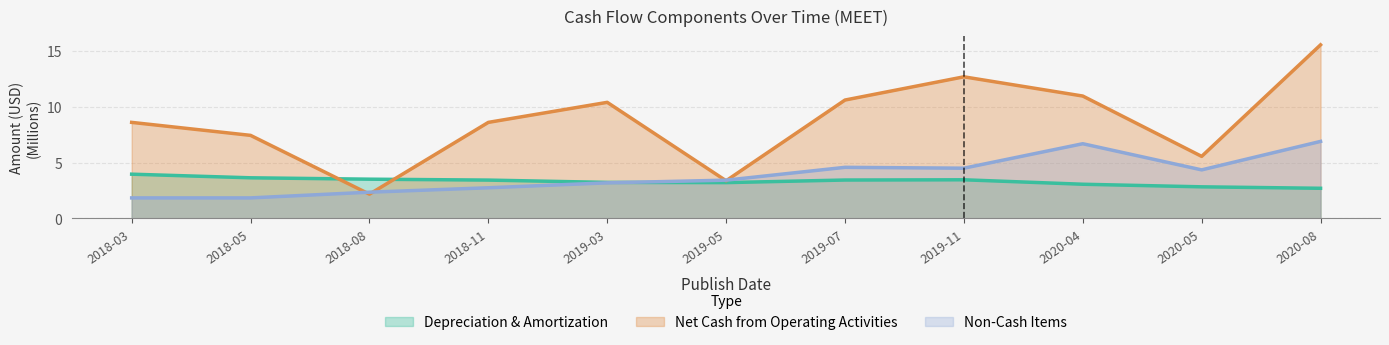

Rank the series at 2018-05 from highest to lowest value.

Net Cash from Operating Activities, Depreciation & Amortization, Non-Cash Items